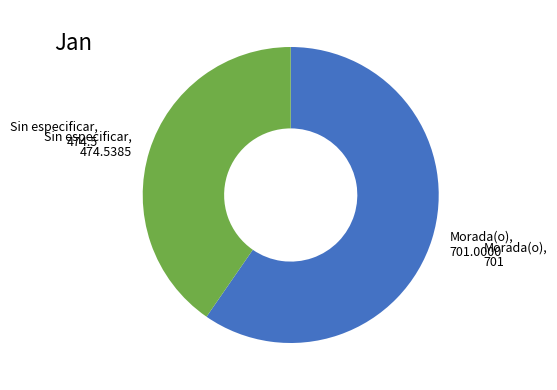

What is the ratio of the value at Morada(o) to the value at Sin especificar?

1.5